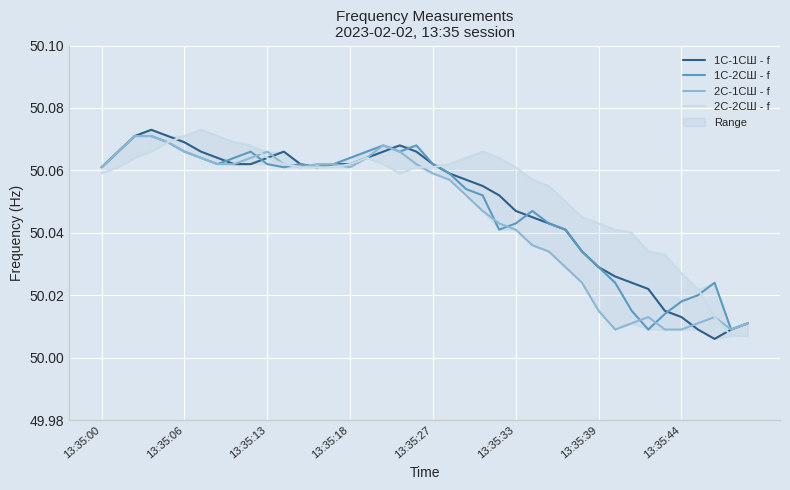

What is the sum of the 2С-2СШ - f values at 13:35:33 and 33?

100.1